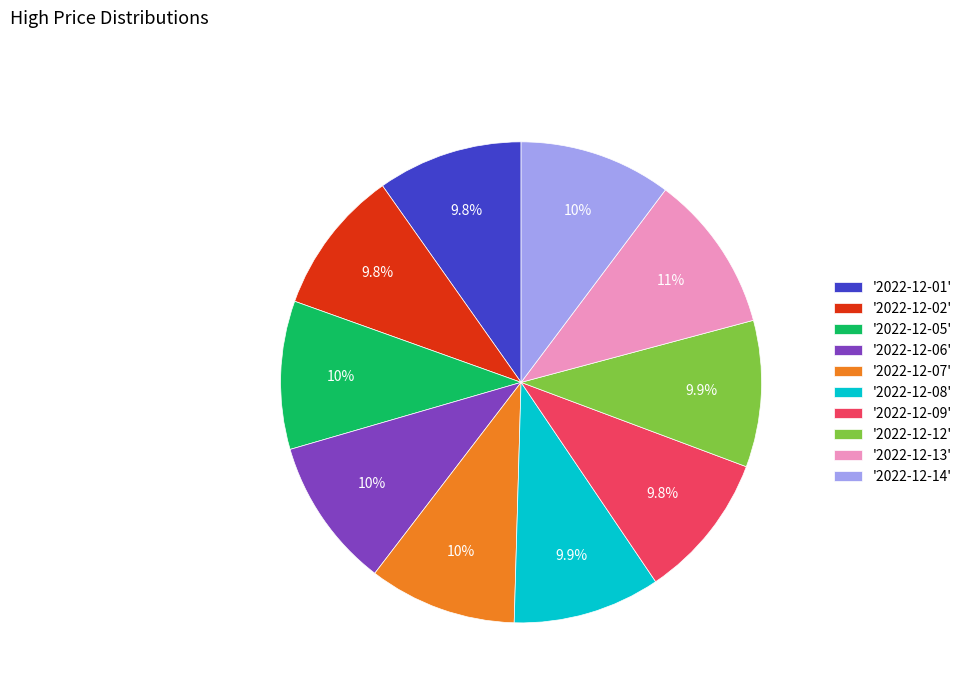

Approximately how many times larger is the value at '2022-12-08' compared to '2022-12-02'?

1.0